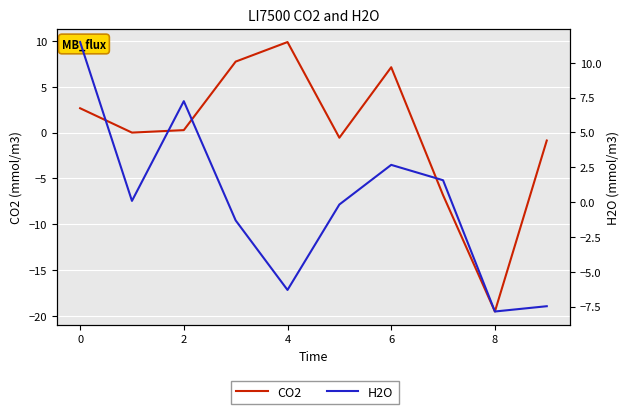

Where is CO2 nearest to the value -4?

7